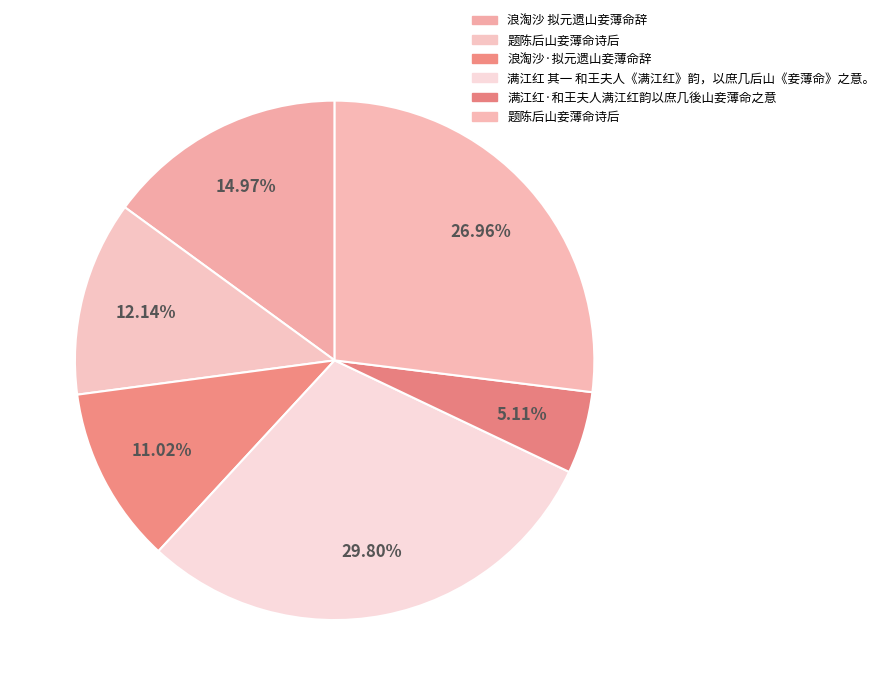

To the nearest percent, what is the difference between the largest and smallest slice percentages?

25%